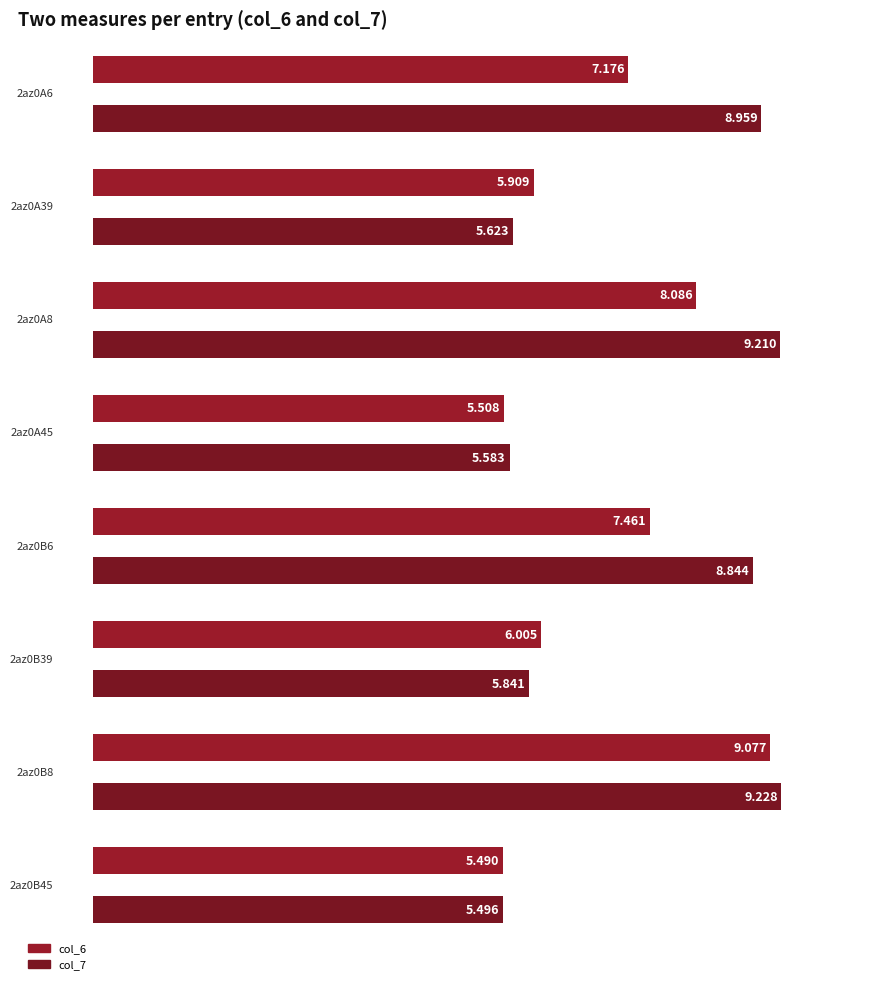

At which category does the chart reach its peak across all series?

2az0B8